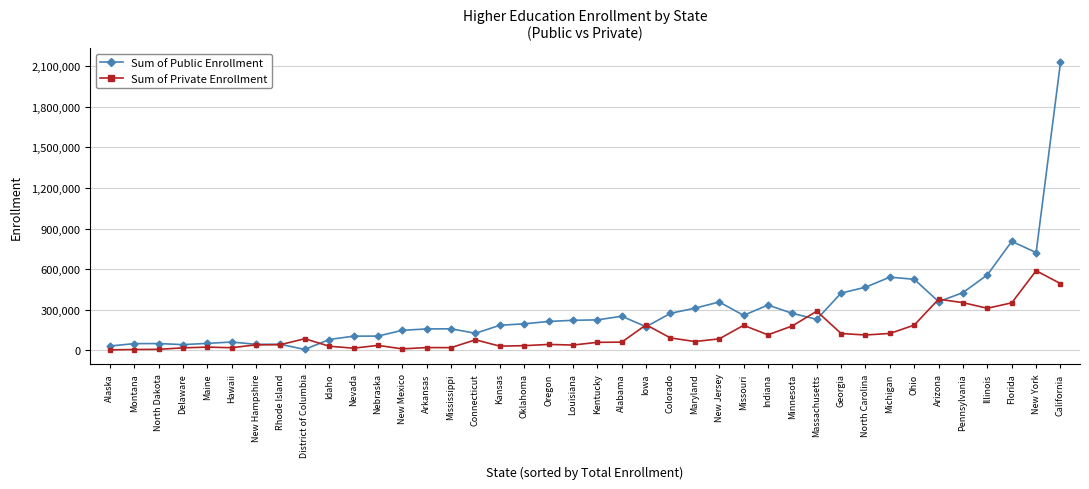

What is the difference between the maximum and minimum values in the Sum of Private Enrollment series?

585510